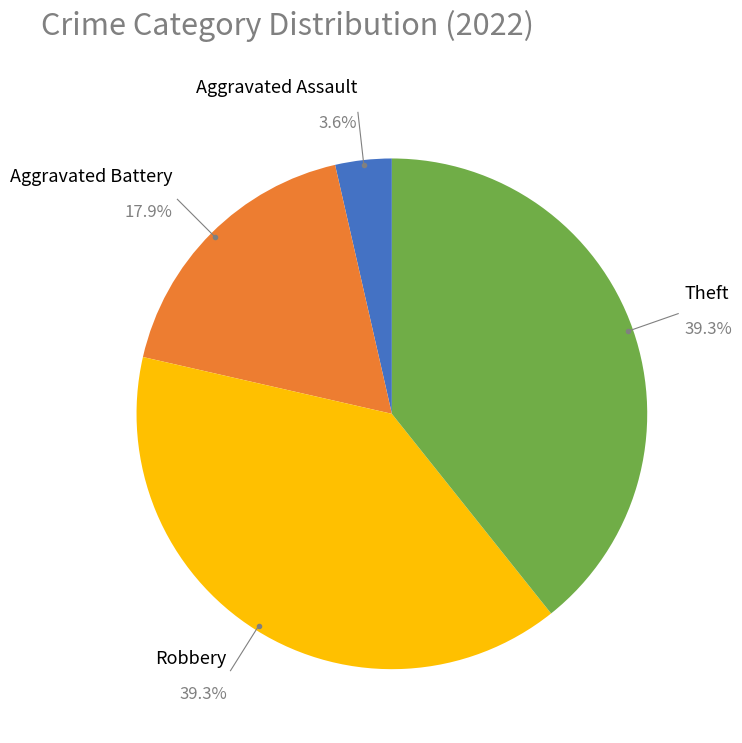

True or false: Robbery accounts for 39% of the total.

True